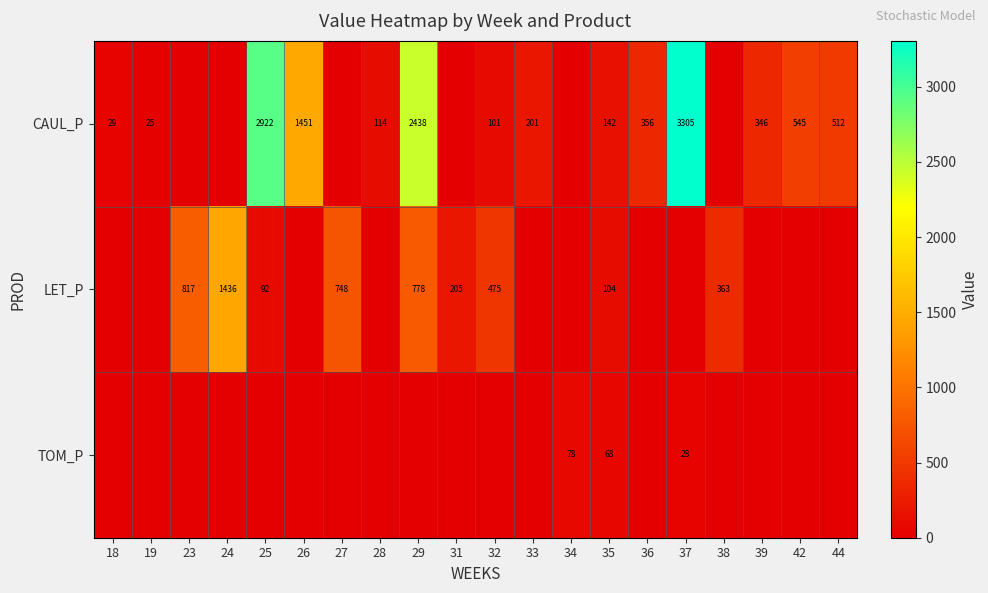

How many categories are shown in the chart?

20